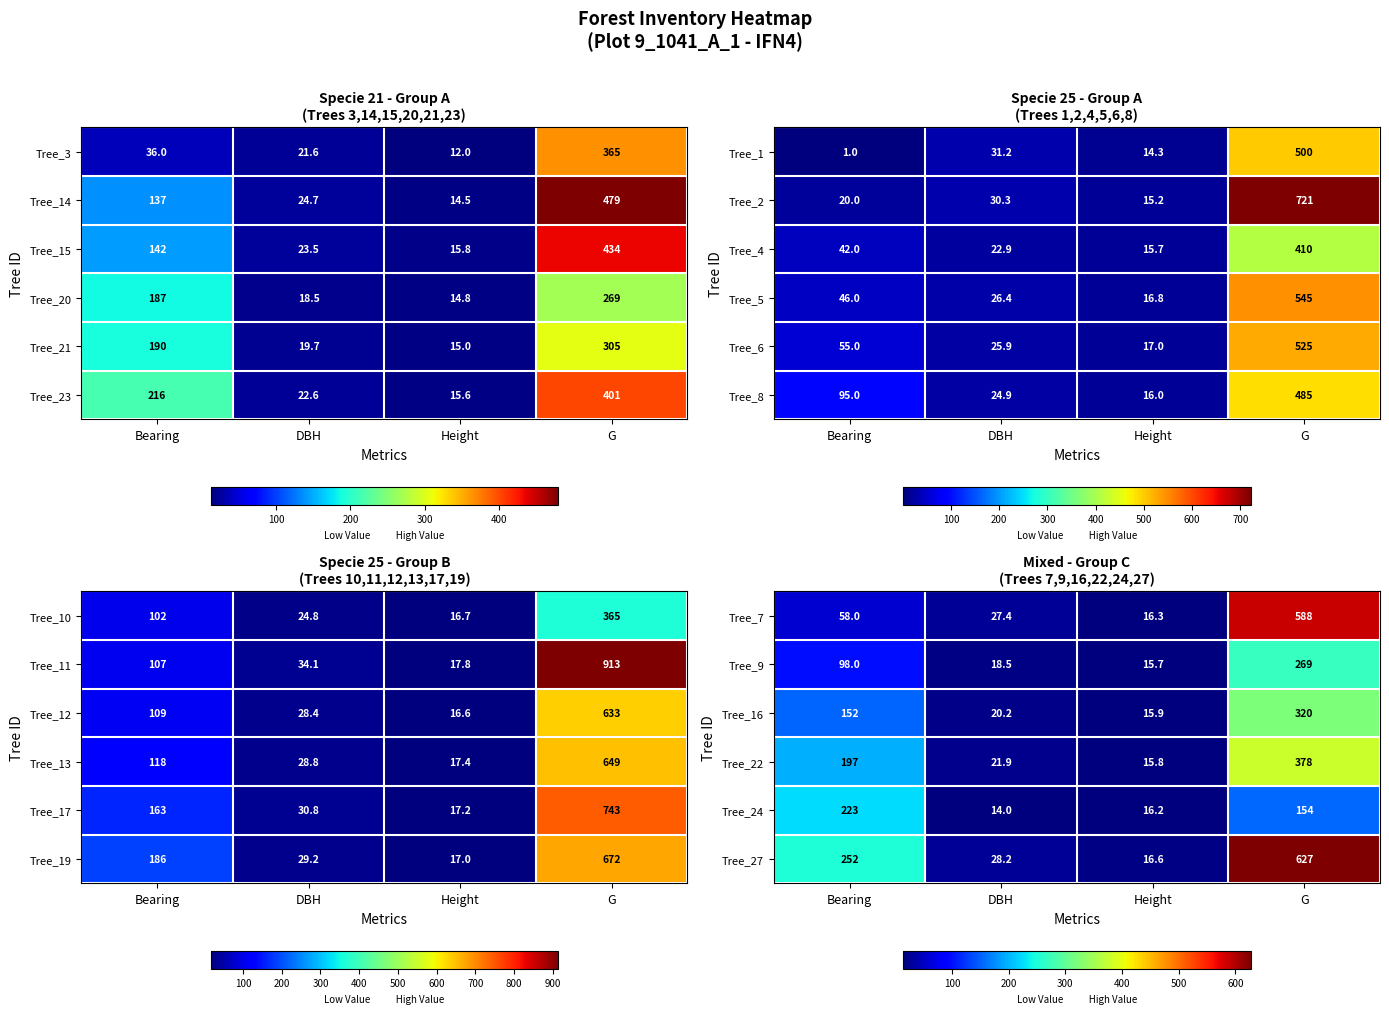

Is it true that Tree_27 equals 16.6 at Height?

True